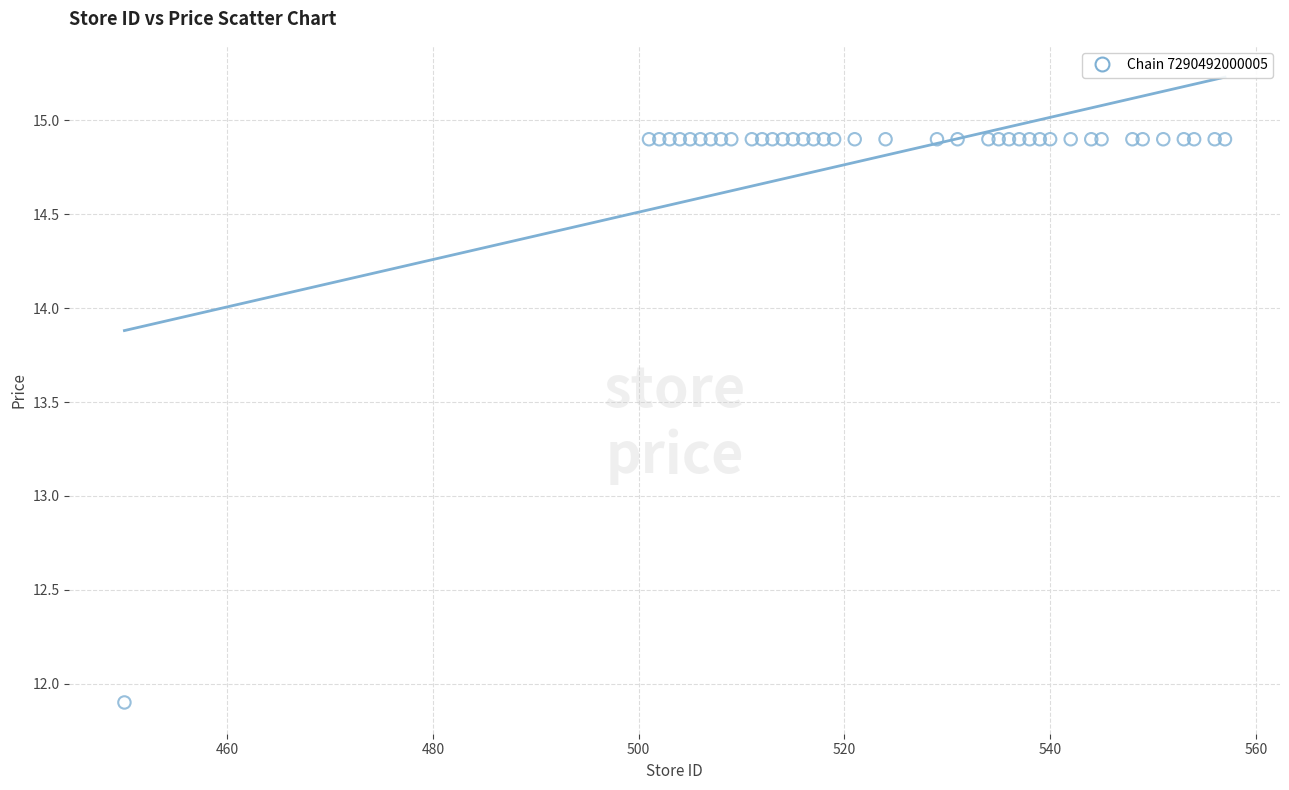

What Y value in the scatter plot is closest to 13?

11.9